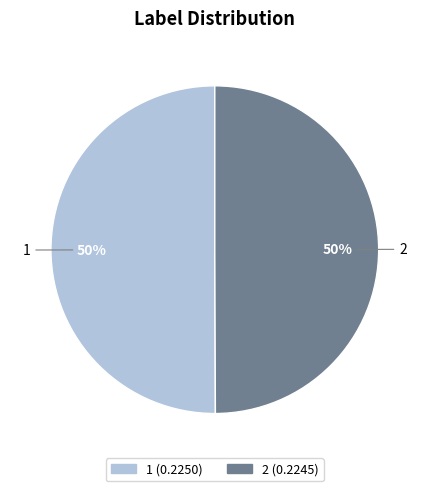

To the nearest percent, what portion does 1 represent?

50%